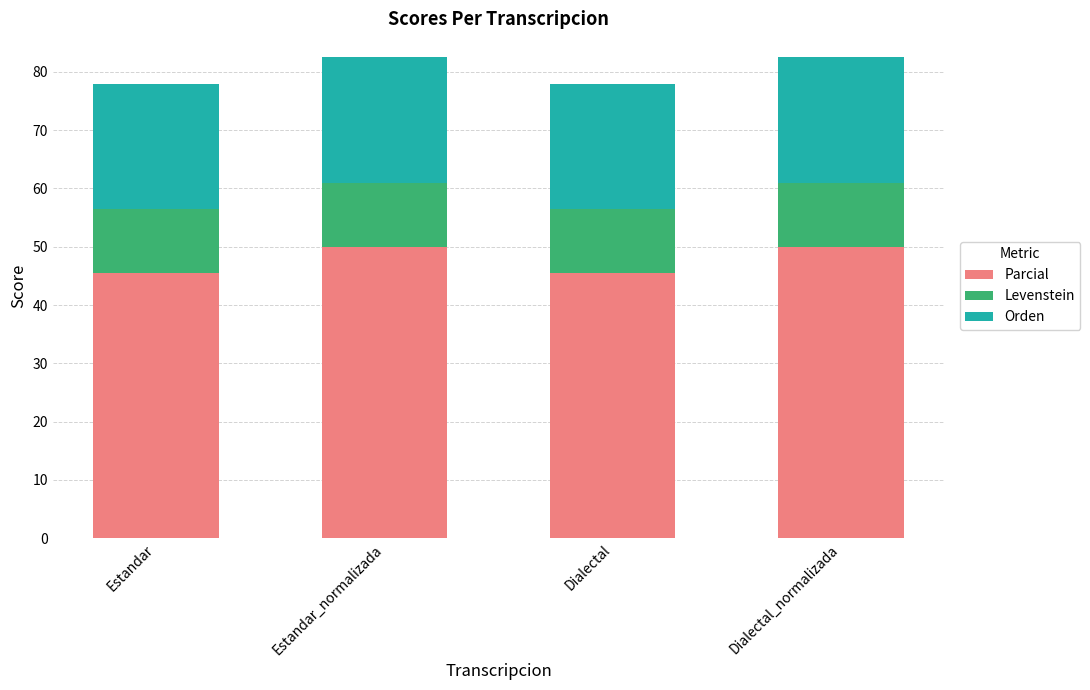

What are all the series names shown in the legend?

Parcial, Levenstein, Orden